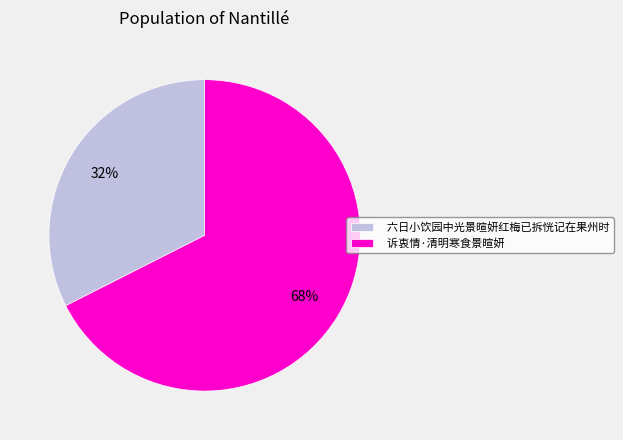

Do 诉衷情·清明寒食景暄妍 and 六日小饮园中光景暄妍红梅已拆恍记在果州时 together represent more than half of the pie?

Yes